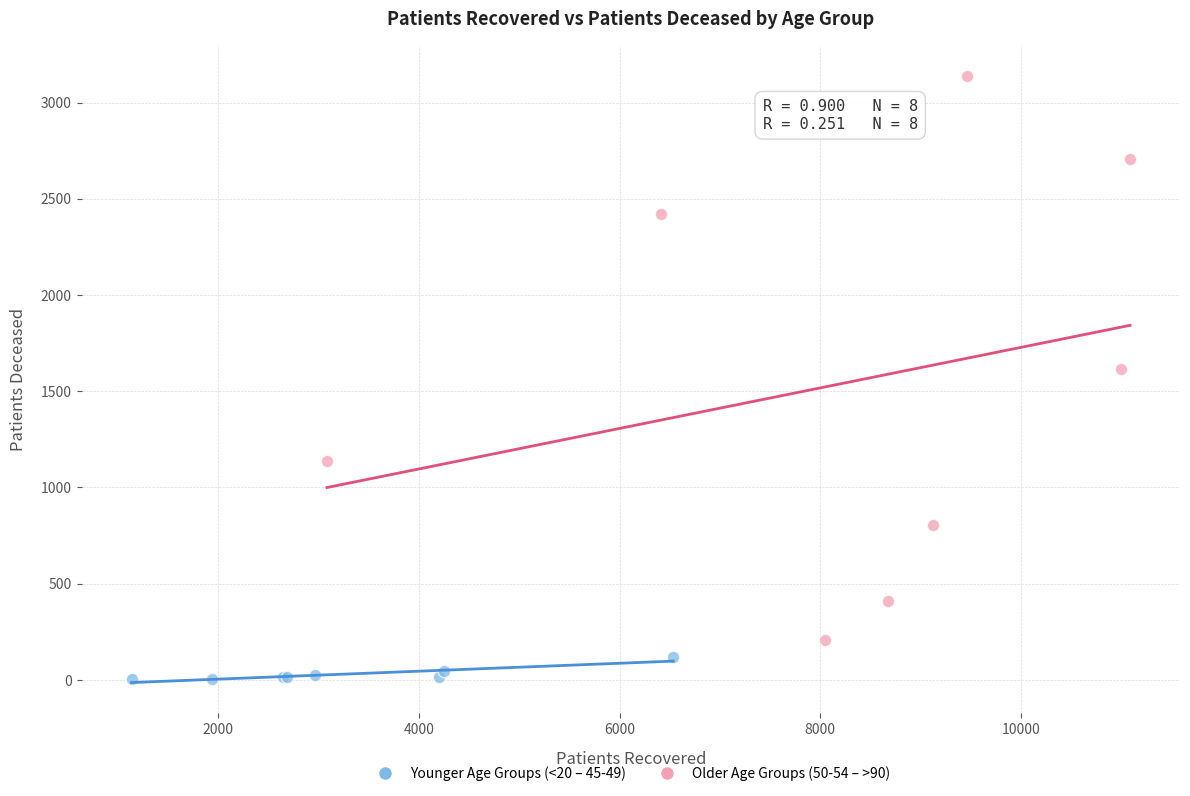

Which series has the largest Y range (max minus min)?

Older Age Groups (50-54 – >90)